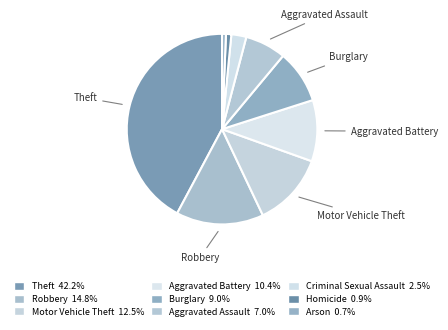

How many slices are in this pie chart?

9